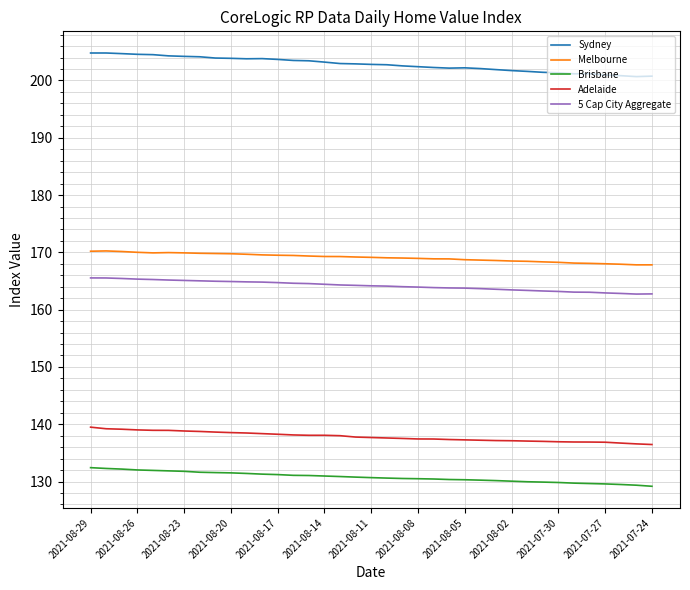

What is the highest value of the Sydney series?

204.8